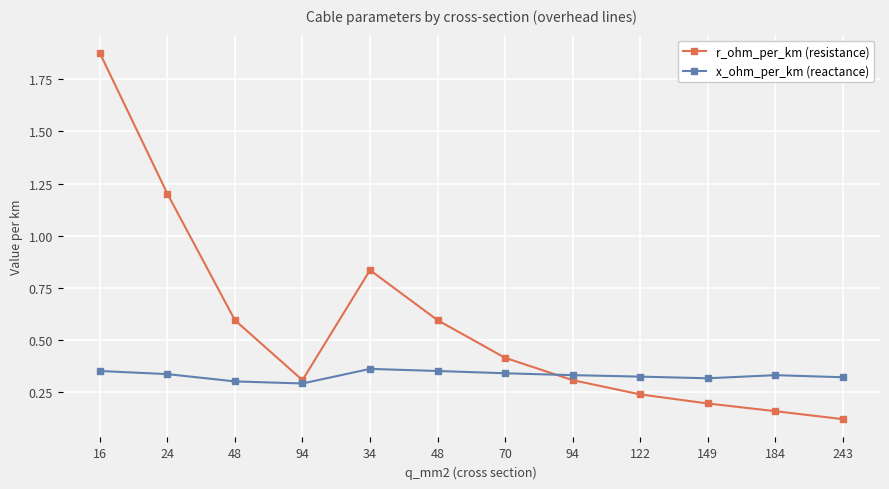

At how many categories does at least one series exceed 0?

12